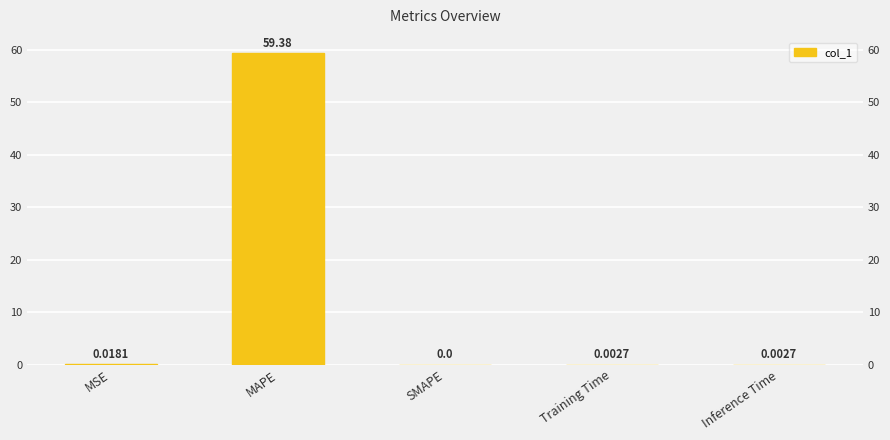

Which has a higher value, MSE or Inference Time?

MSE